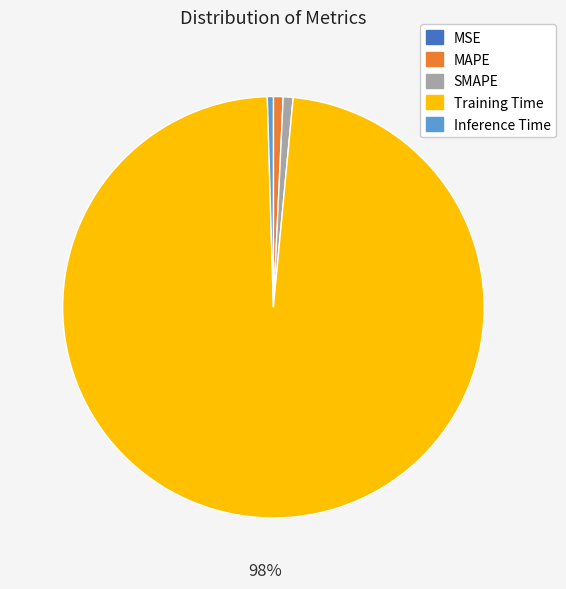

Which category has the biggest portion of the pie?

Training Time